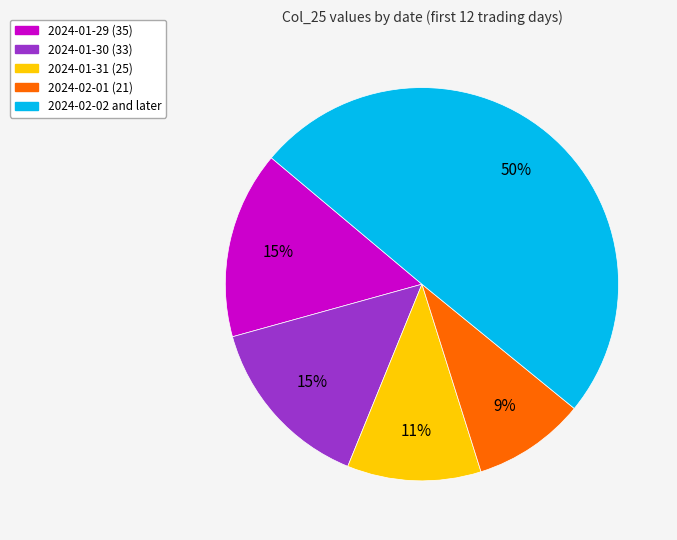

To the nearest percent, what is the difference between the largest and smallest slice percentages?

41%